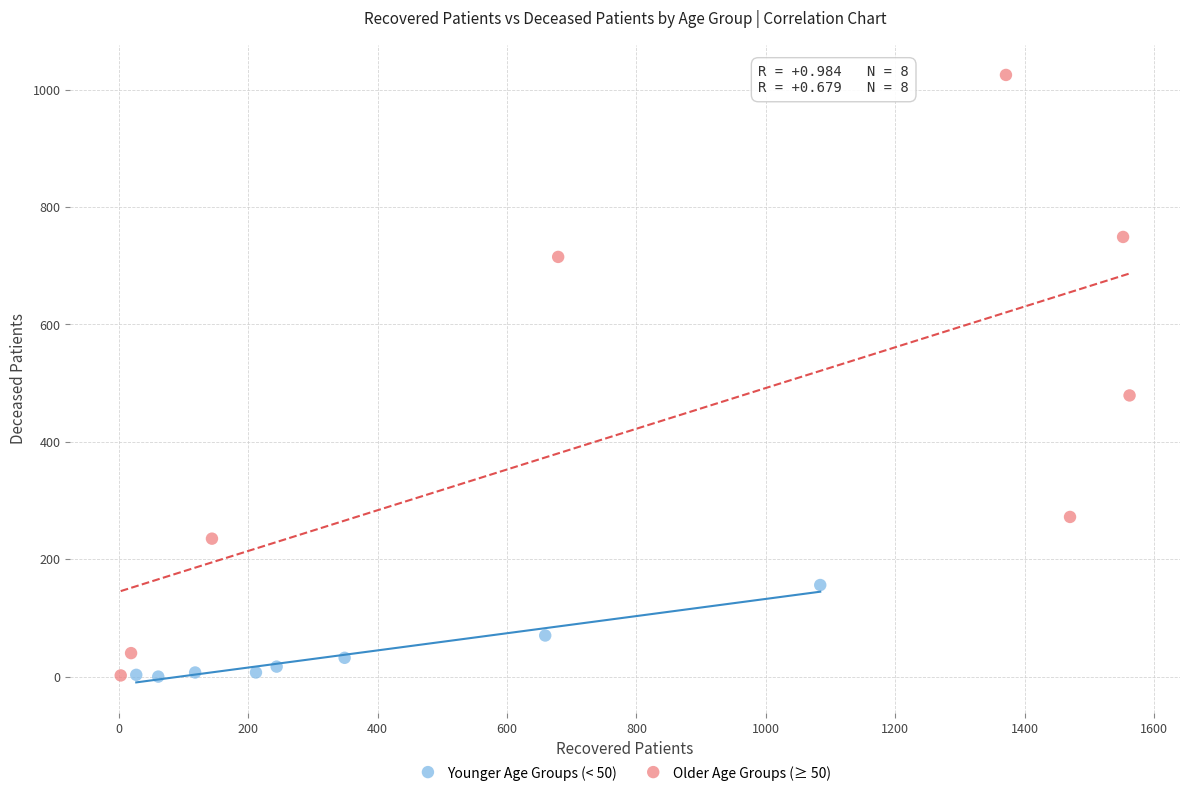

Which series has the largest Y range (max minus min)?

Older Age Groups (≥ 50)